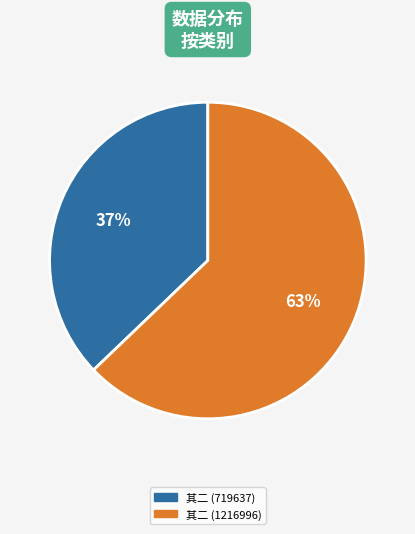

To the nearest percent, what is the difference between the largest and smallest slice percentages?

26%